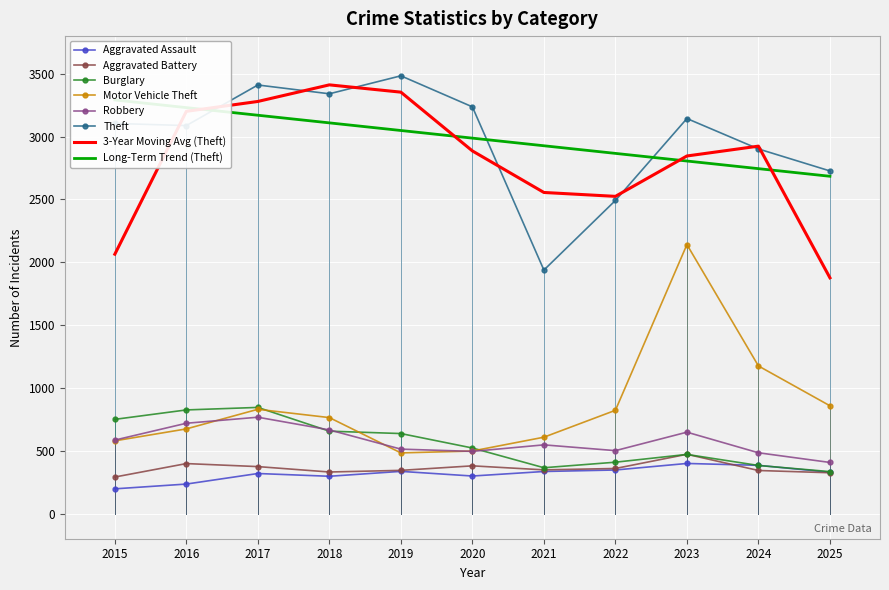

How many values in the Robbery series are below 547?

5